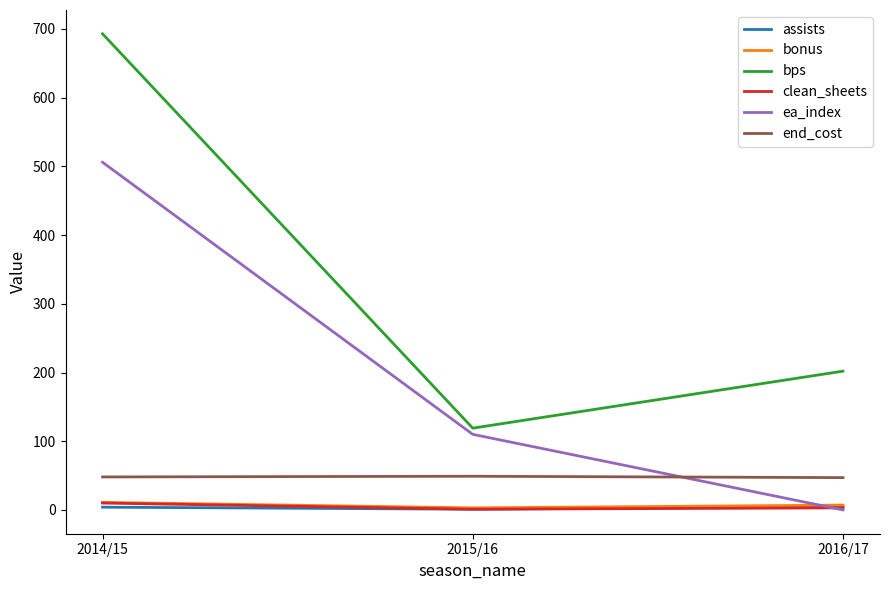

Which series has the largest range (max minus min)?

bps